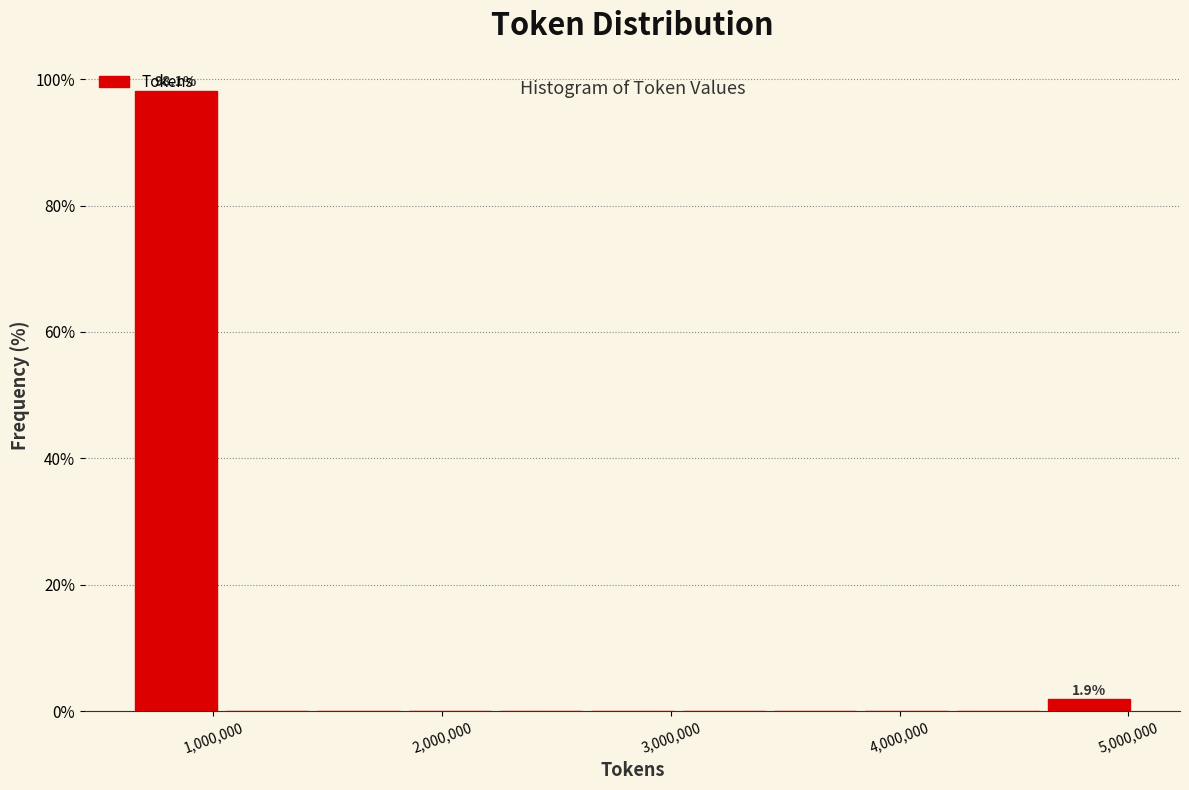

Read against the x-axis, roughly where is the centre of the tallest bar?

800000